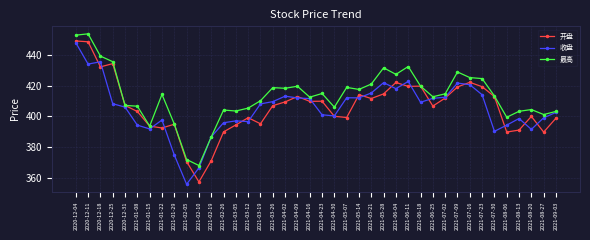

How many data points does each series have?

40